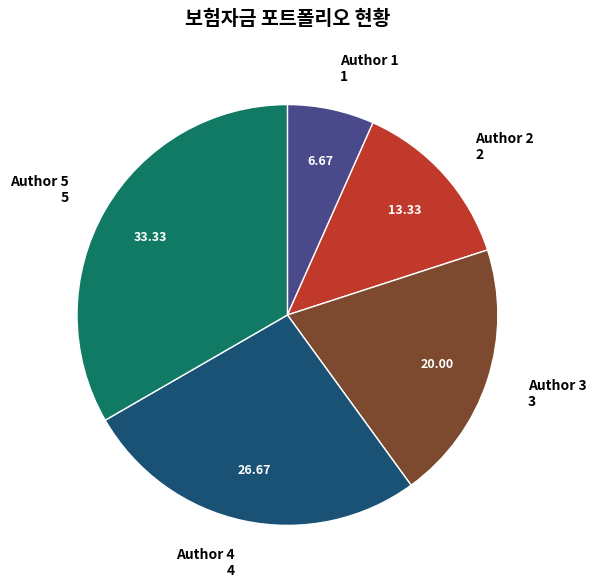

Is there any slice that represents more than half of the pie?

No